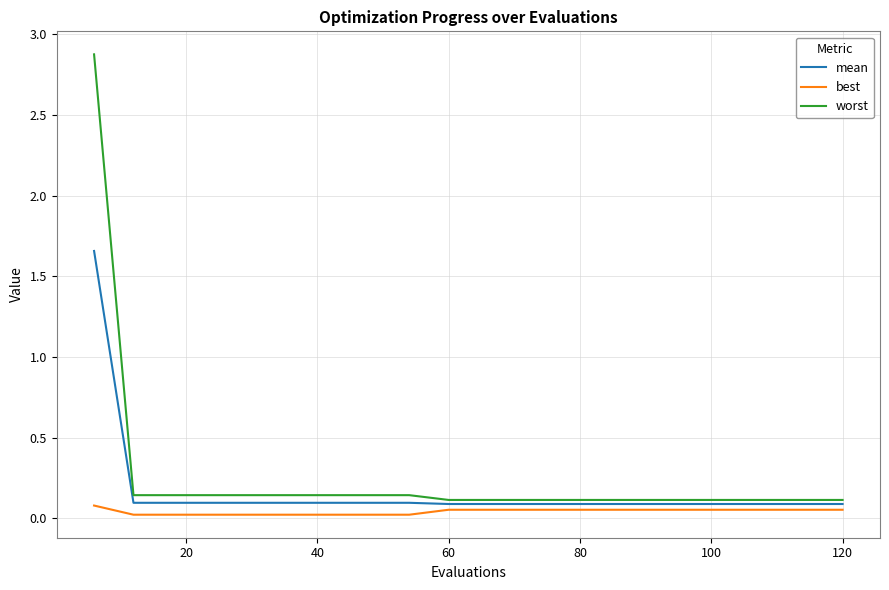

What is the greatest value displayed?

2.9